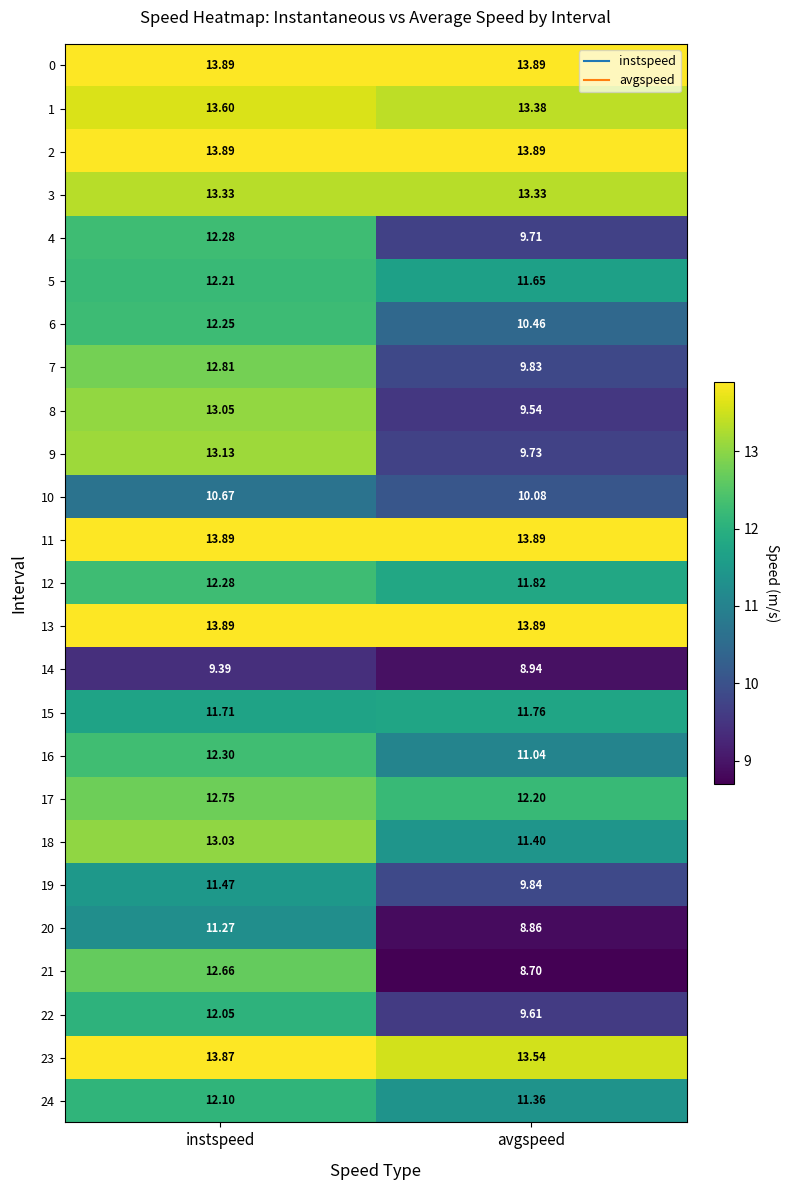

At which category is the sum across all series the highest?

instspeed